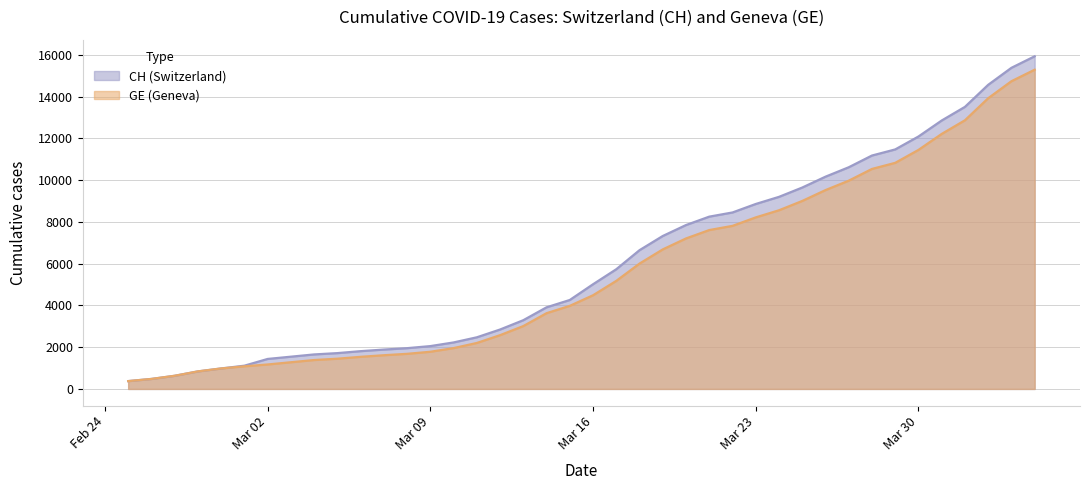

Does the chart have visible grid lines?

Yes